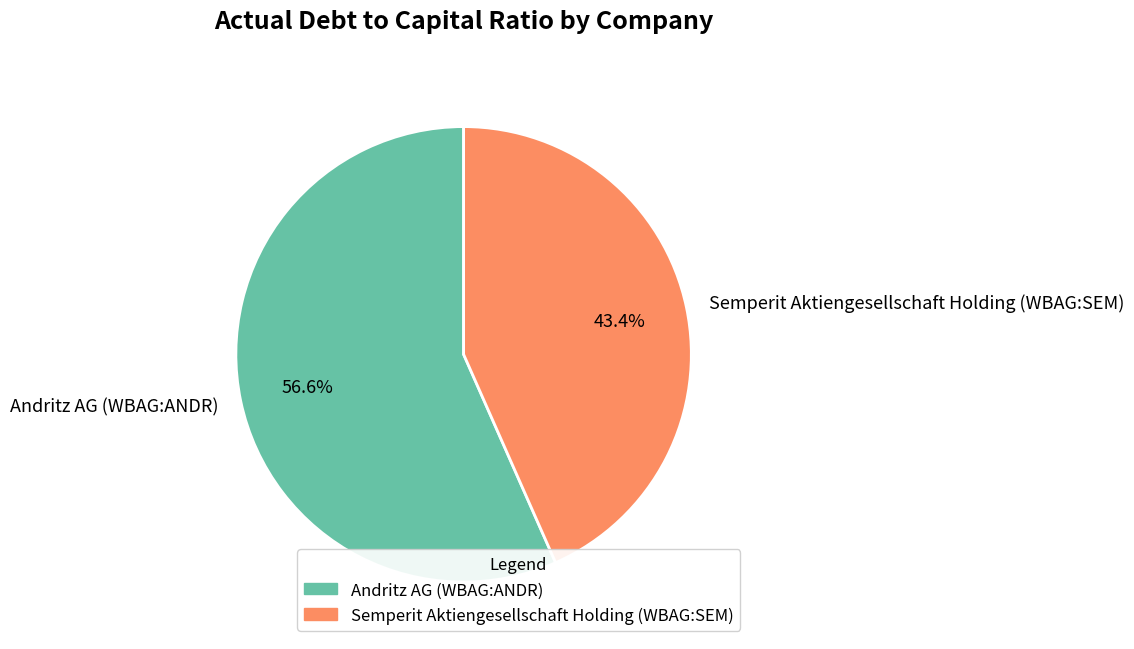

Which slice represents more than half of the pie?

Andritz AG (WBAG:ANDR)